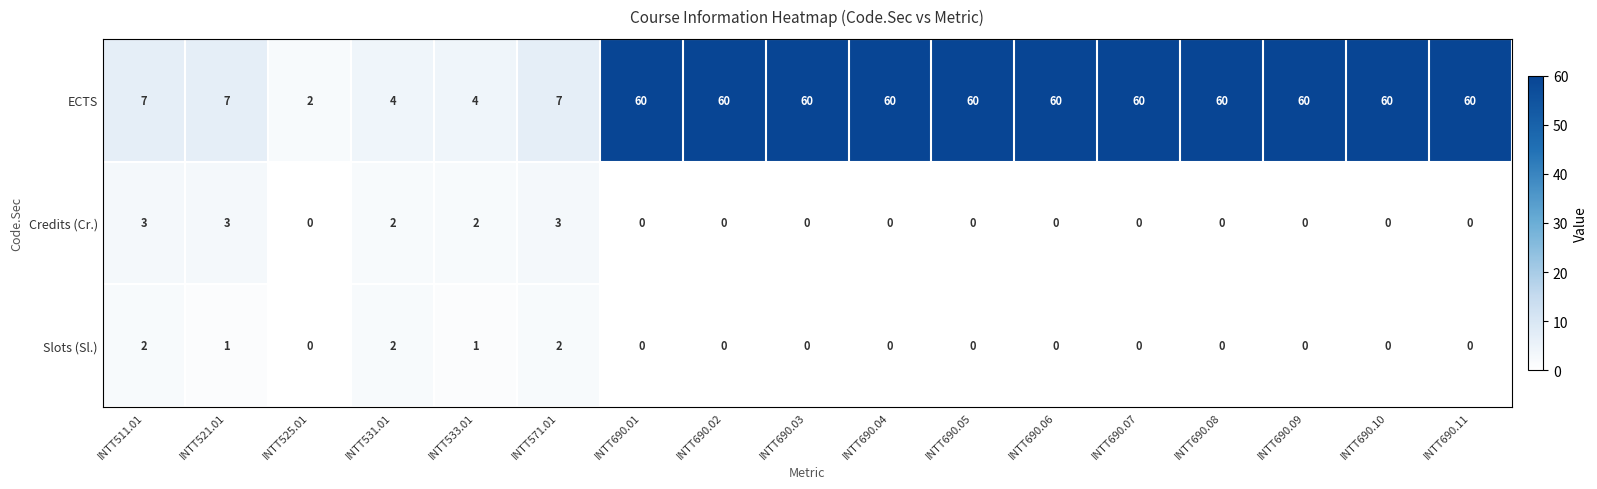

What is the difference between the highest and lowest values at INTT521.01?

6